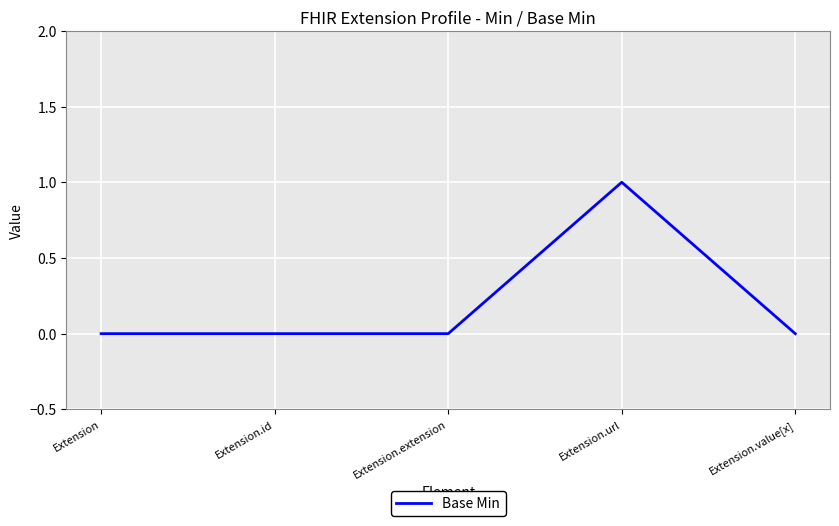

What is the change in value from Extension.id to Extension.url?

+1